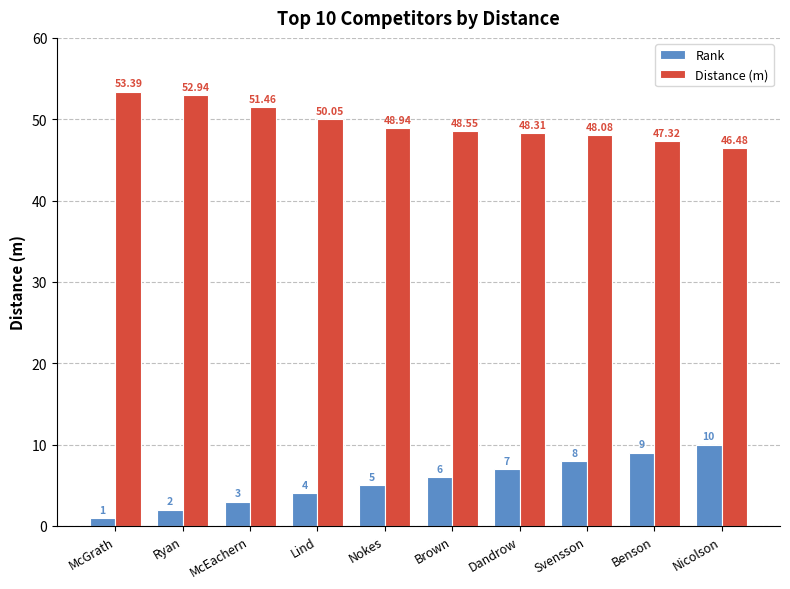

What is the smallest value displayed?

1.0